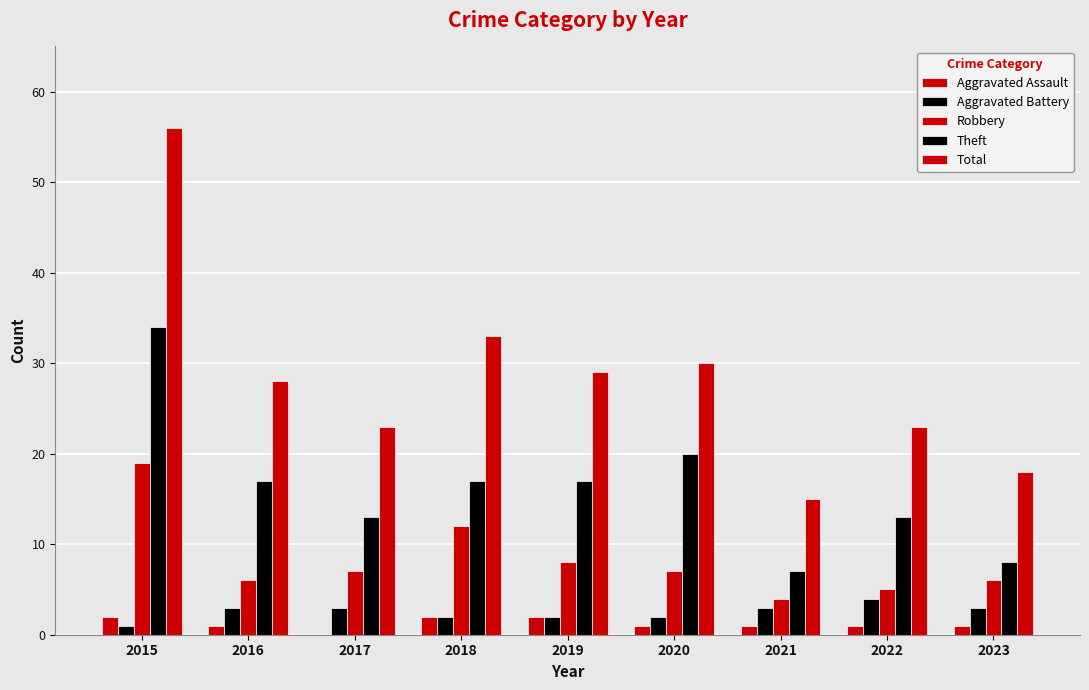

Are the bars grouped side by side (vs. stacked)?

Yes